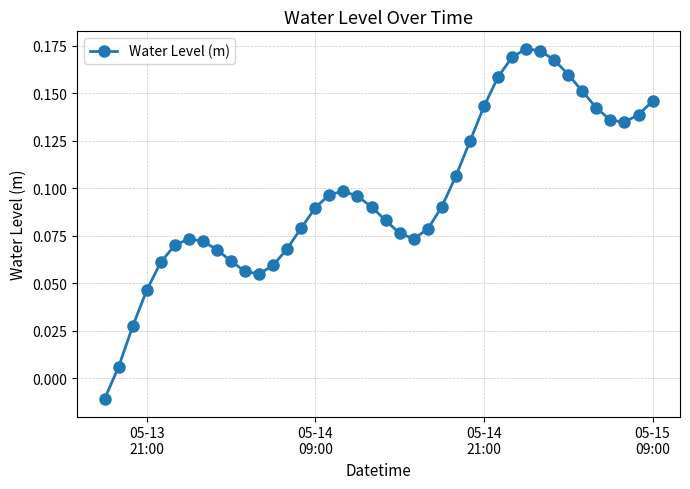

True or false: the data has more than 2 interior local peaks.

True